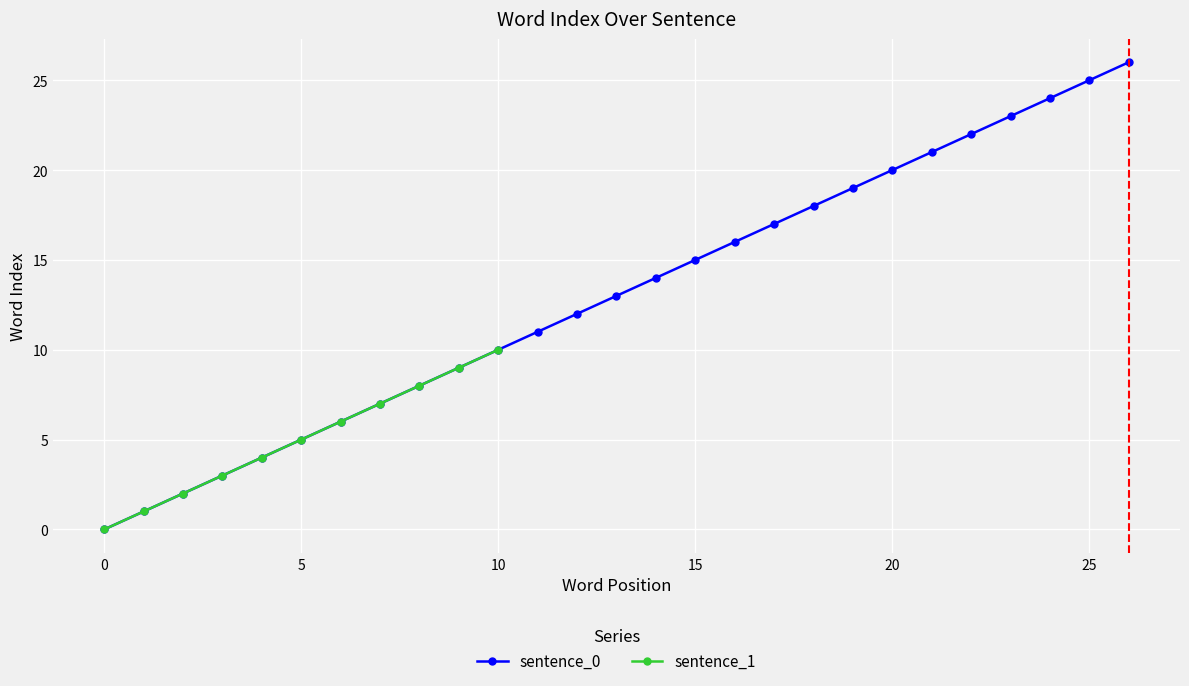

What is the sum of the values at 0 and 14?

14